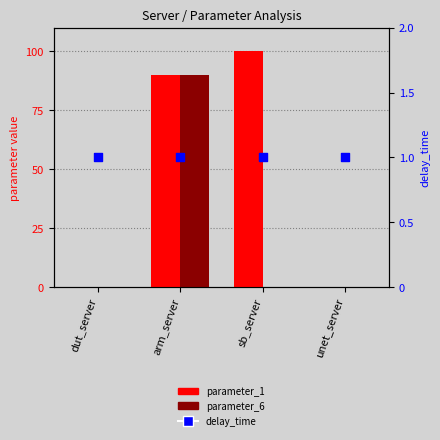

What are all the series names shown in the legend?

parameter_1, parameter_6, delay_time